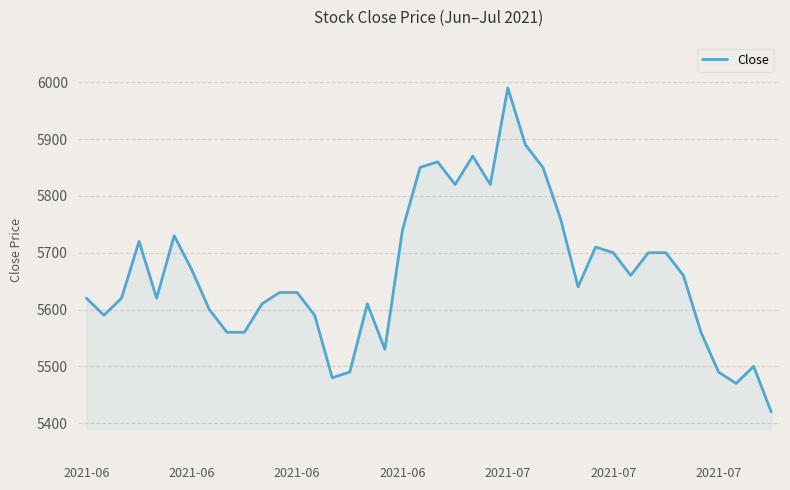

What is the average value?

5663